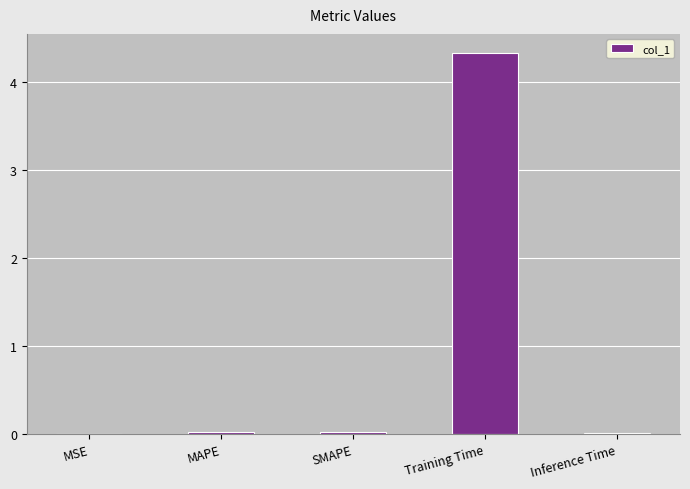

Between Training Time and MAPE, which is larger?

Training Time